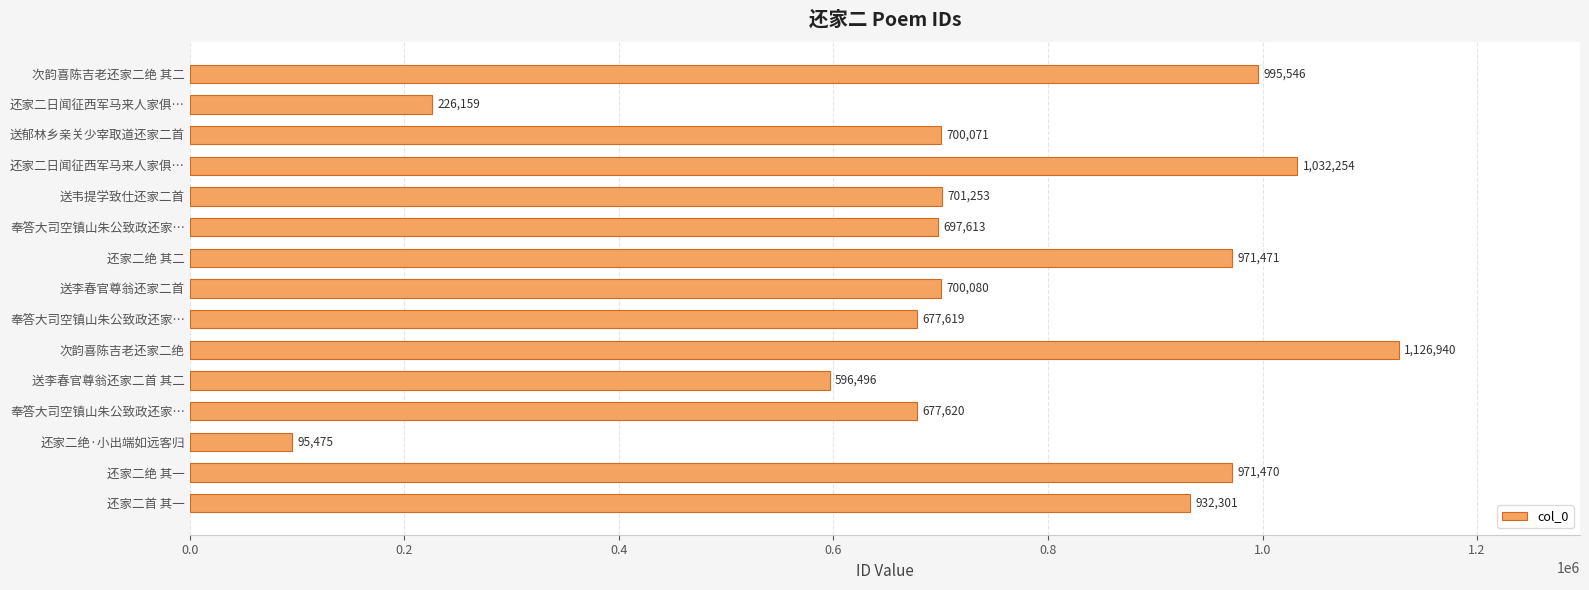

What is the difference between the maximum and minimum values?

1031465